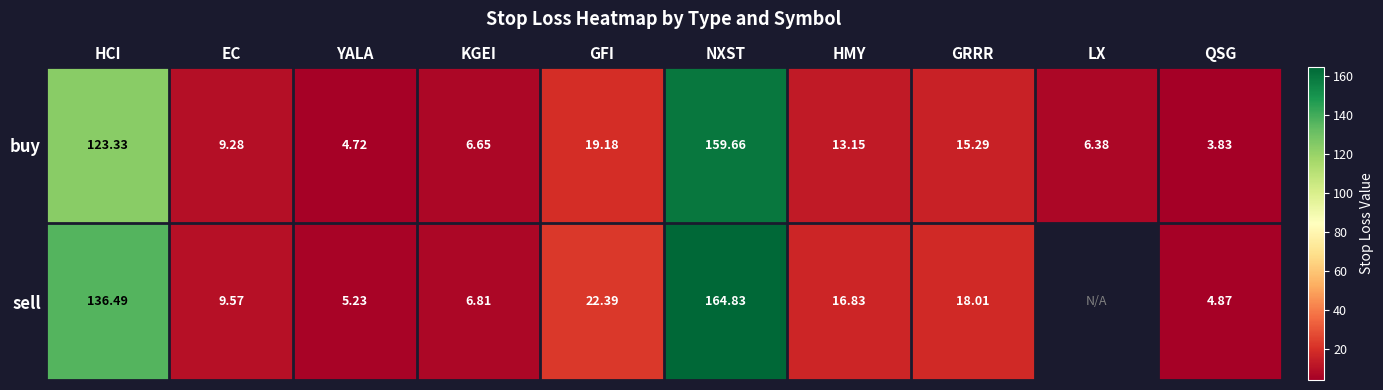

Is the value of sell at YALA greater than the value of buy at YALA?

Yes